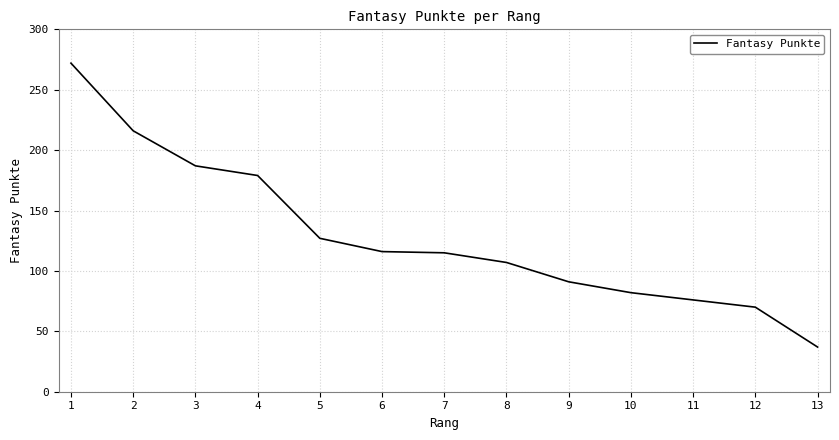

Which category has the highest value across all series?

1